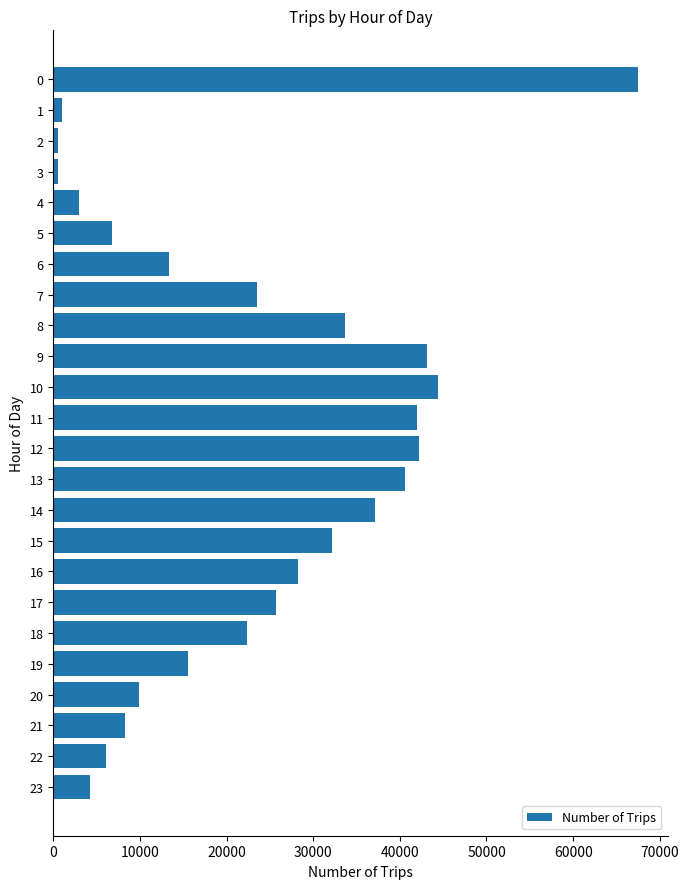

The value at 22 is 6104. True or false?

True